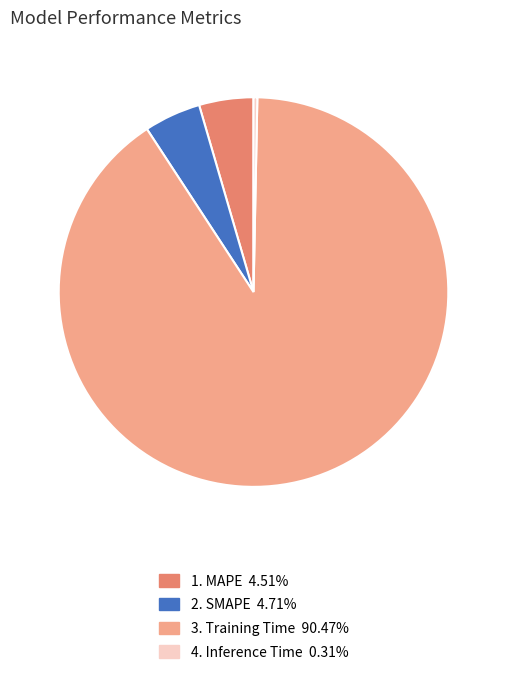

Does any single category account for the majority?

Yes